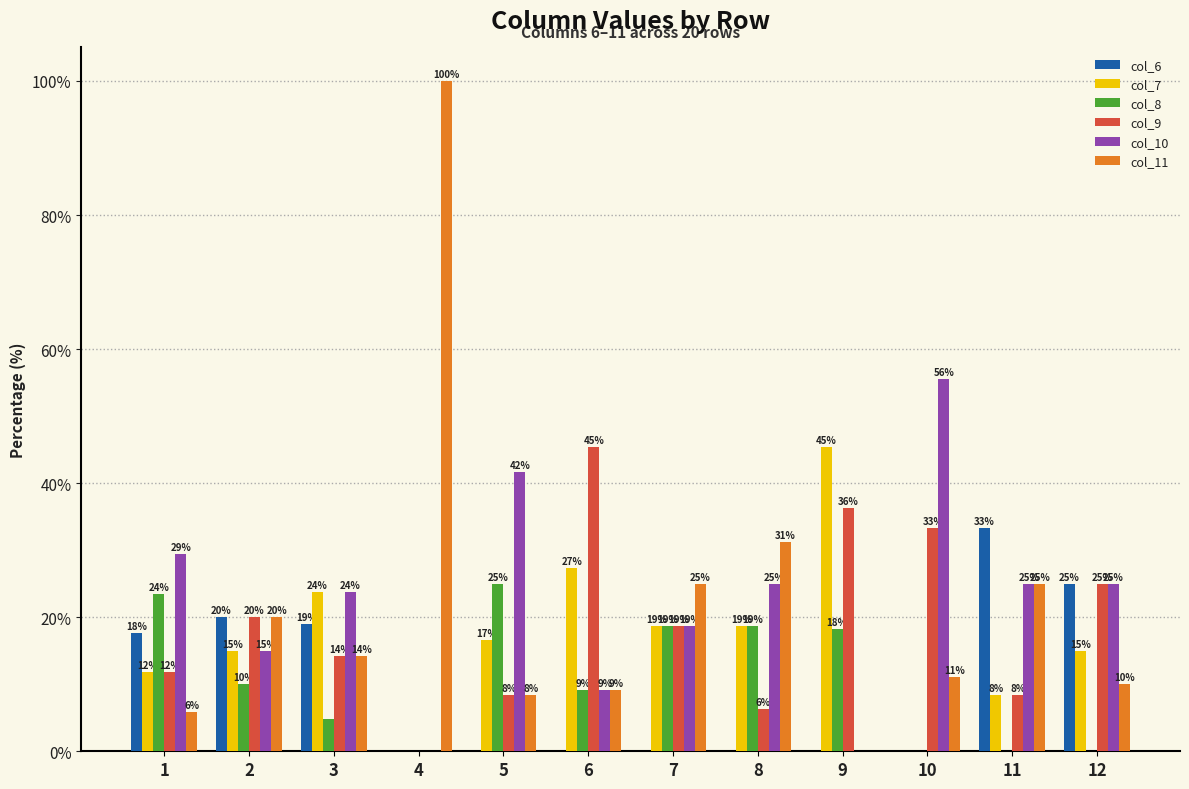

What are all the series names shown in the legend?

col_6, col_7, col_8, col_9, col_10, col_11